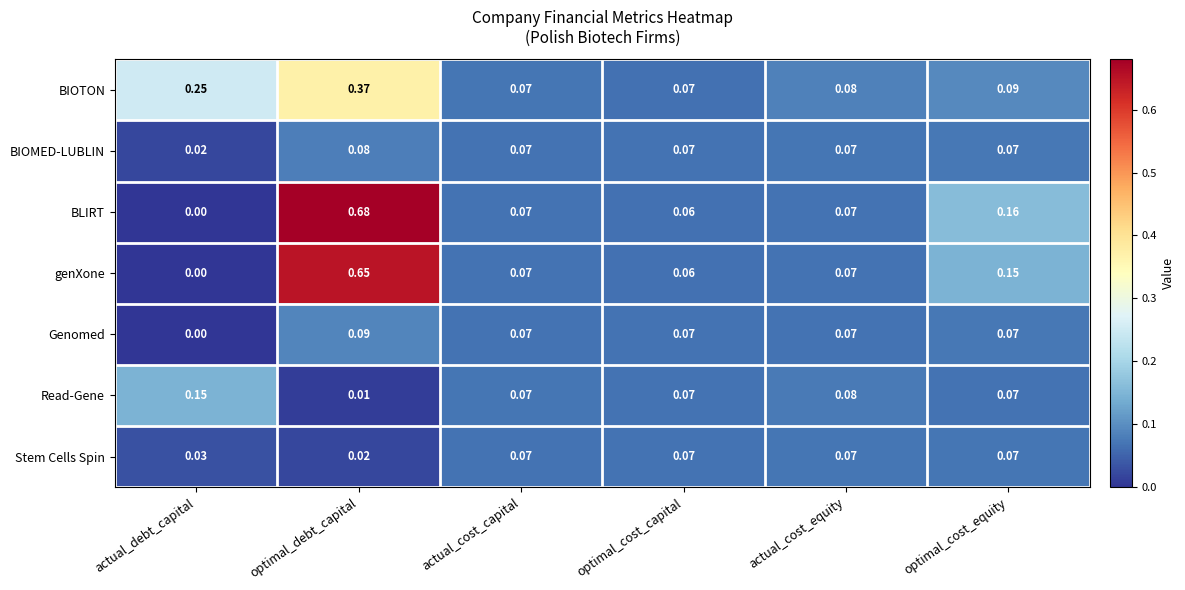

Which series changed the most between optimal_cost_capital and optimal_cost_equity?

BLIRT